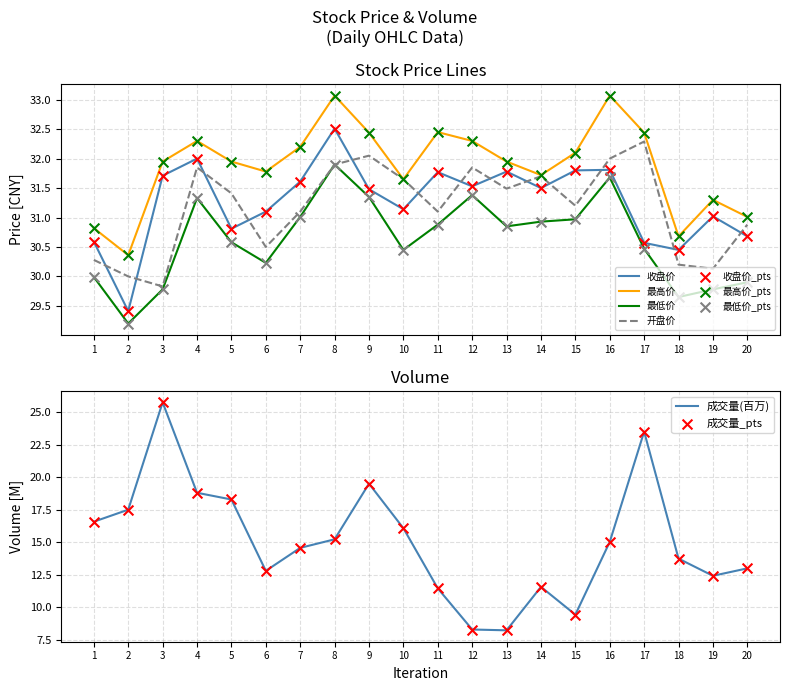

Is the value of 开盘价 at 9 greater than the value of 最高价 at 13?

Yes